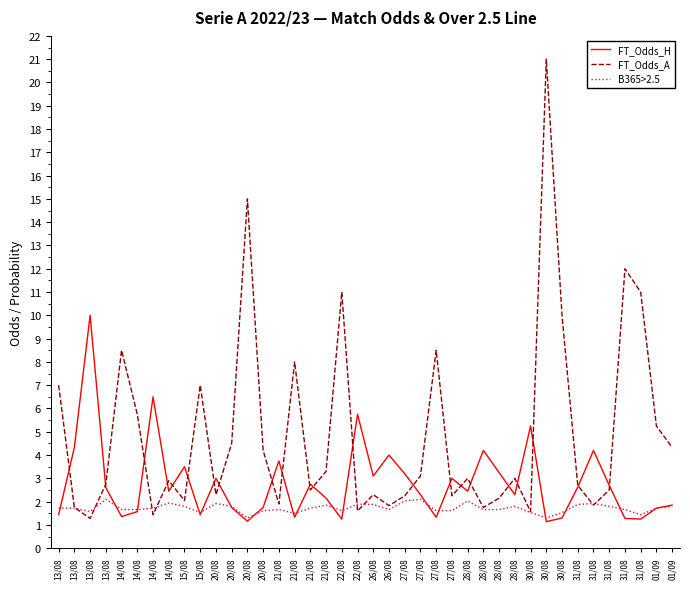

At which category does FT_Odds_H reach its first local valley?

14/08